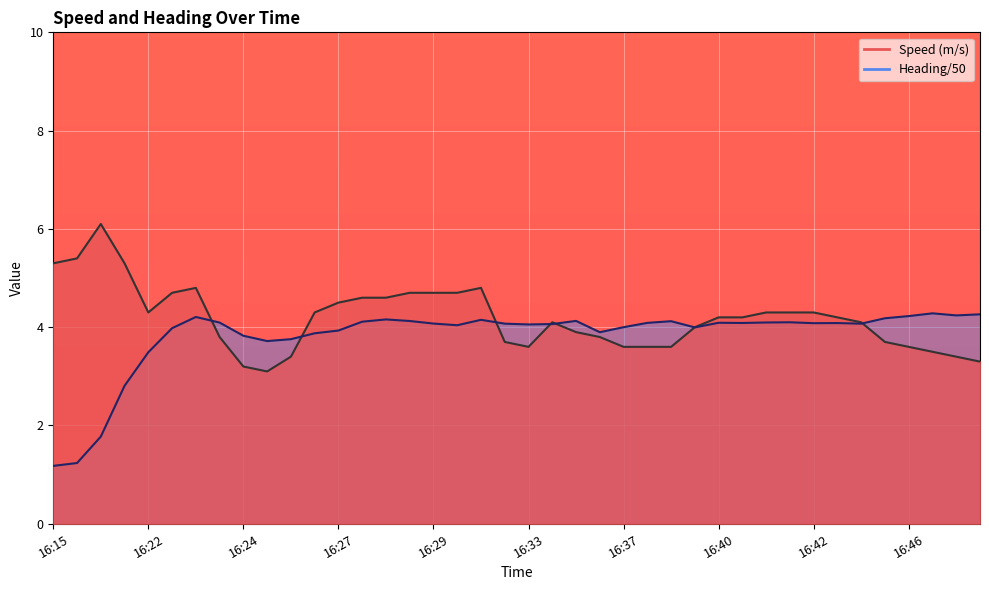

How many lines are shown in the chart?

1